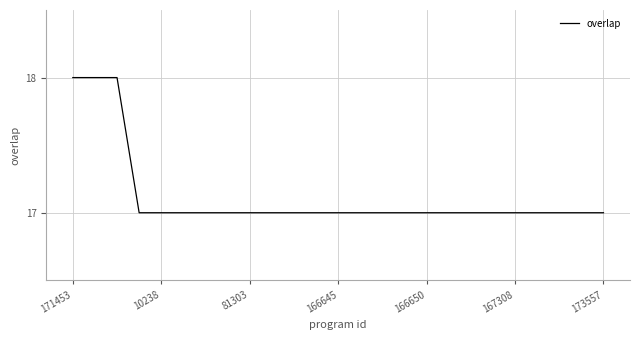

What is the smallest value displayed?

17